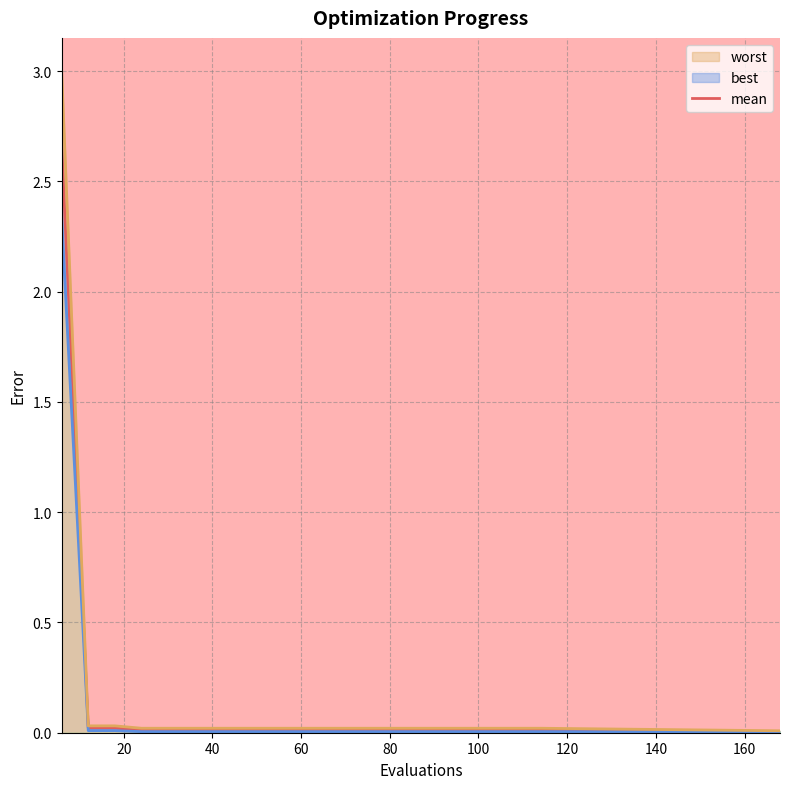

Where is the data nearest to the value 1?

20